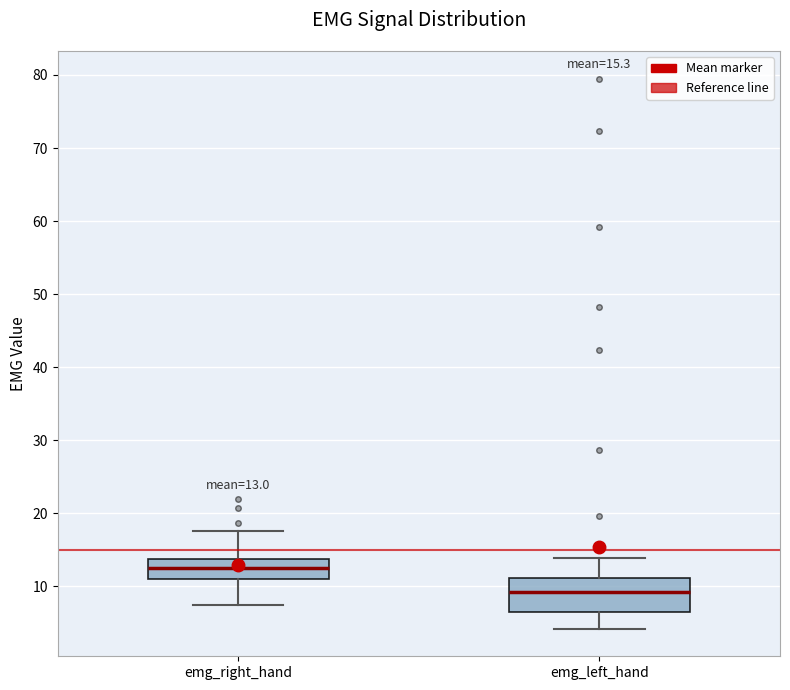

Which box is the tallest, from its lower edge to its upper edge?

emg_left_hand